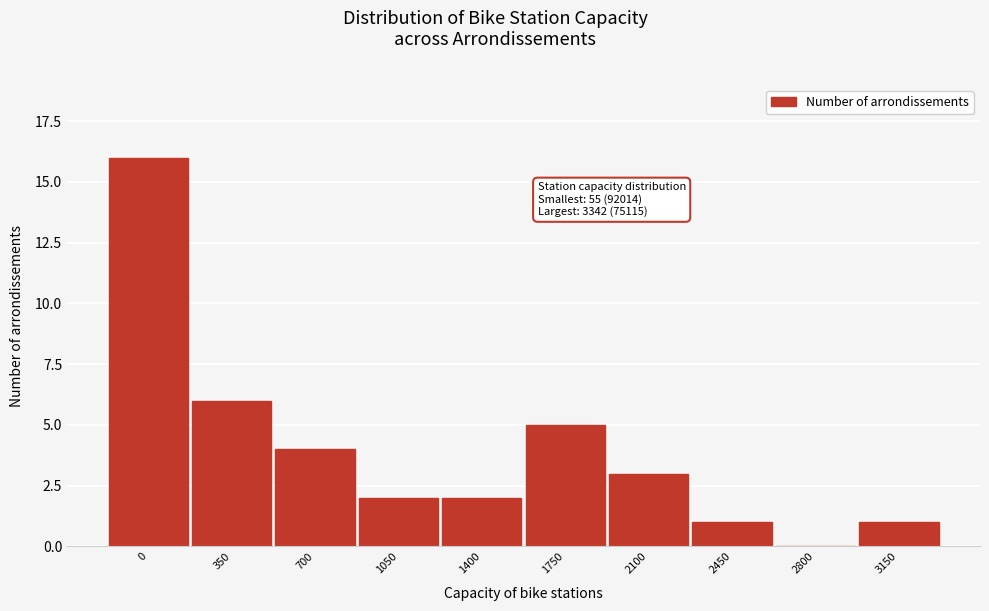

Reading left to right, transcribe all the data shown in this chart.

0=16	350=6	700=4	1050=2	1400=2	1750=5	2100=3	2450=1	2800=0	3150=1